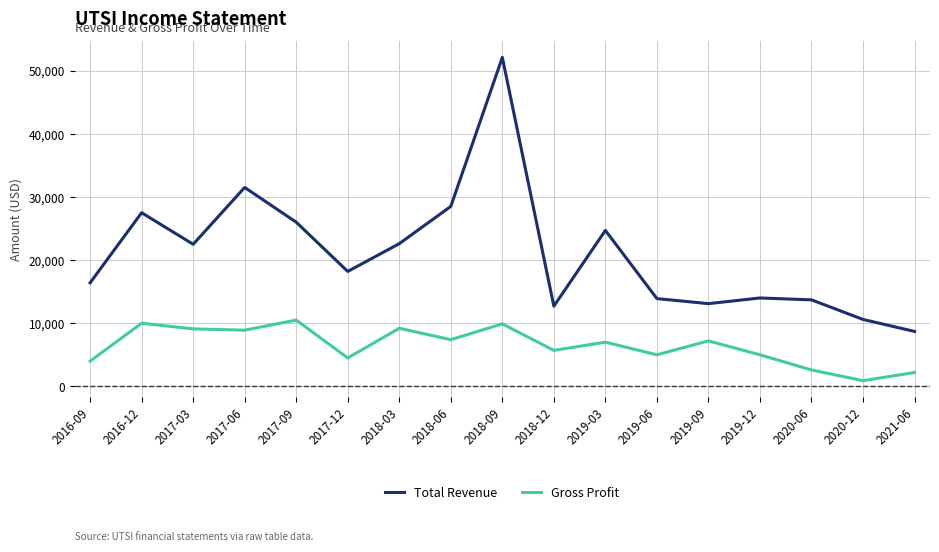

Which series has the widest spread of values?

Total Revenue